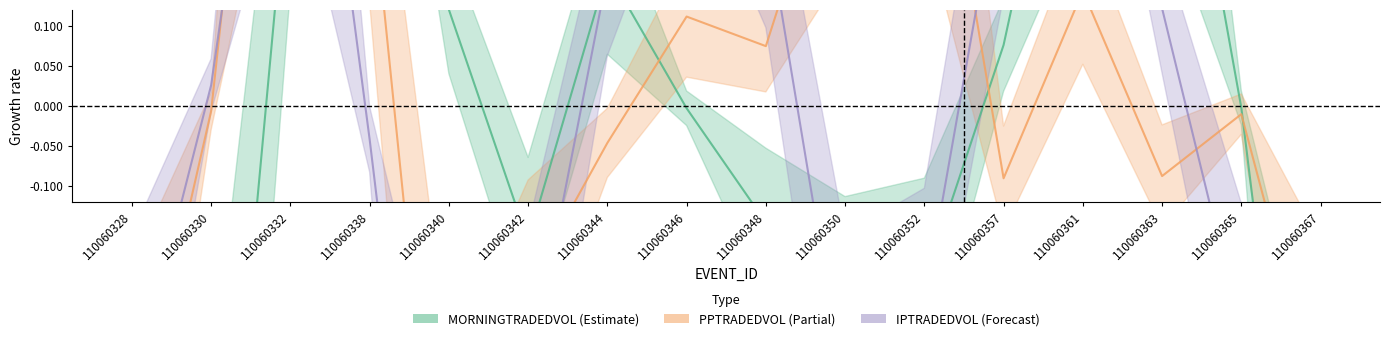

What is the difference between the MORNINGTRADEDVOL values at 110060346 and 110060344?

0.2